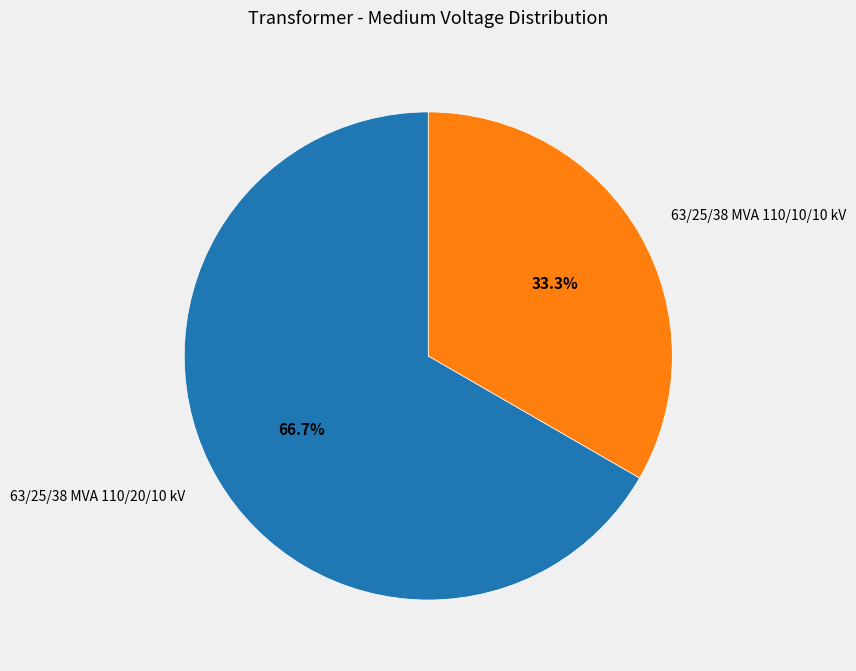

What is the smallest slice in the pie chart?

63/25/38 MVA 110/10/10 kV